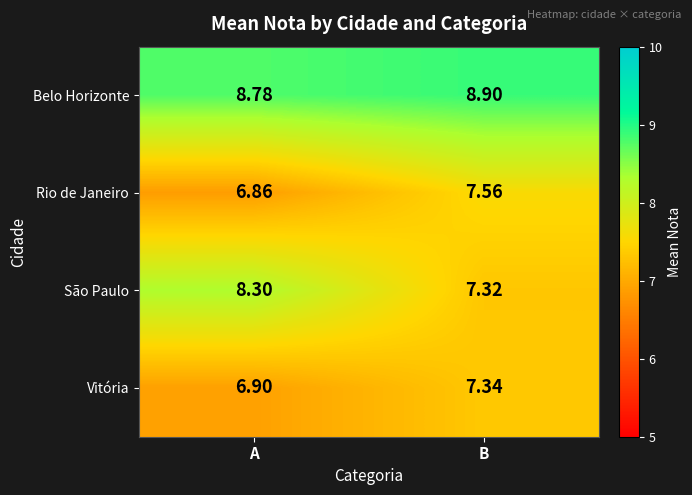

At which label is São Paulo closest to 7?

B